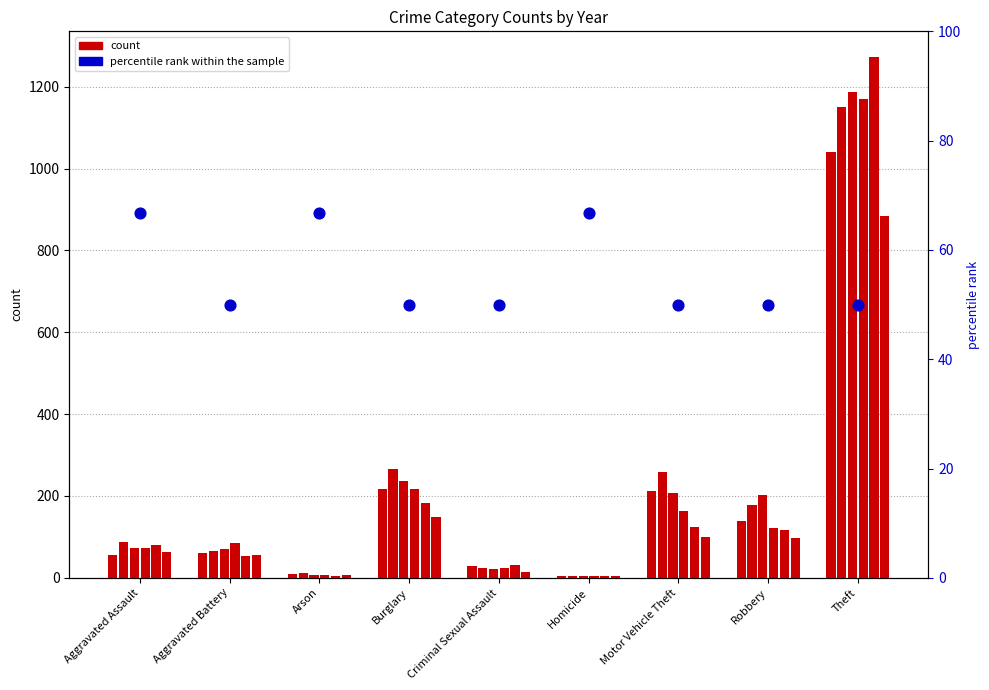

Between Theft and Criminal Sexual Assault, which is larger?

Theft